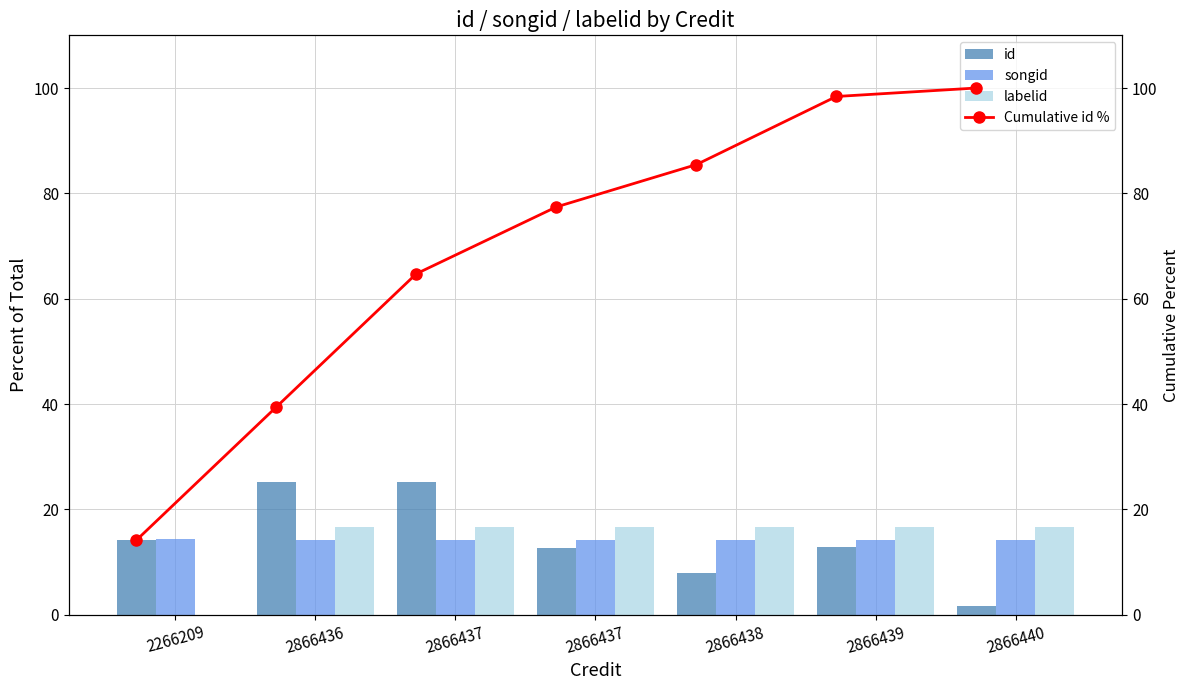

Reading right to left, list all the values displayed in this chart.

id: 1.6	12.9	8.0	12.7	25.3	25.3	14.2
songid: 14.3	14.3	14.3	14.3	14.3	14.3	14.4
labelid: 16.7	16.7	16.7	16.7	16.7	16.7	0.0
Cumulative id %: 100.0	98.4	85.5	77.4	64.7	39.4	14.2